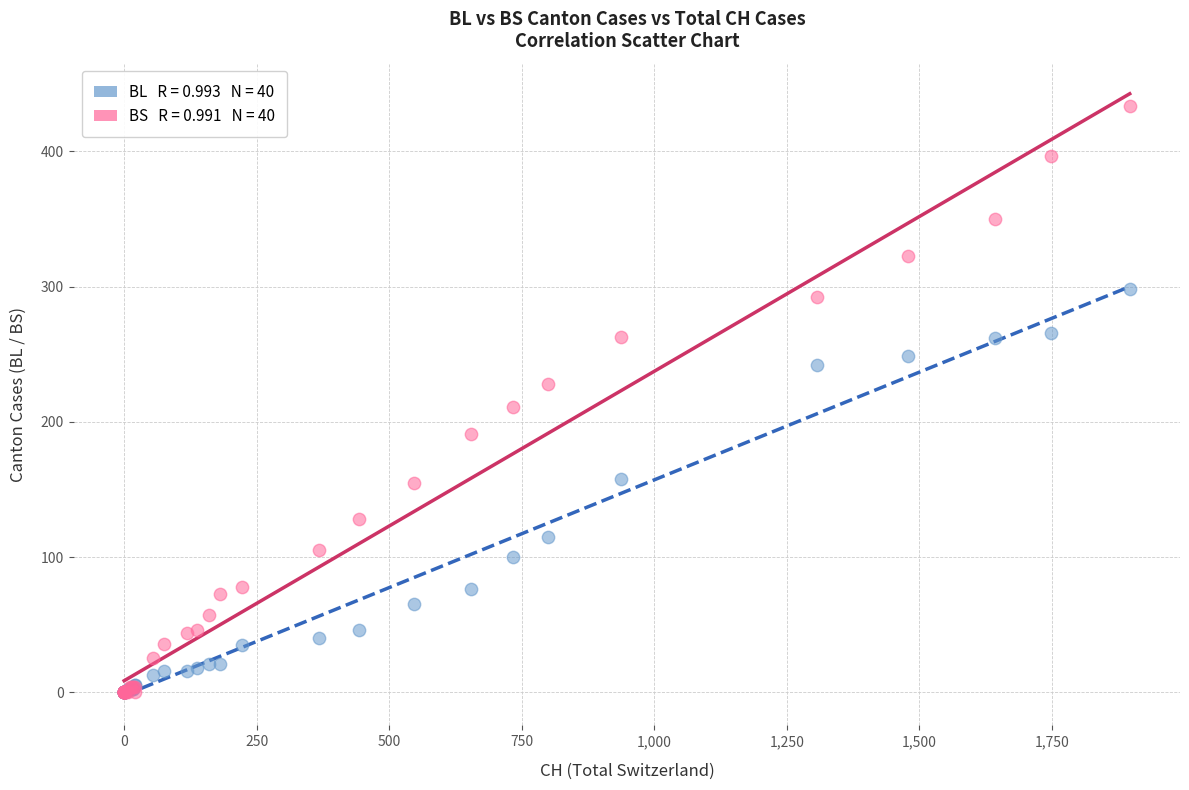

Across all series, what Y value is closest to 217?

211